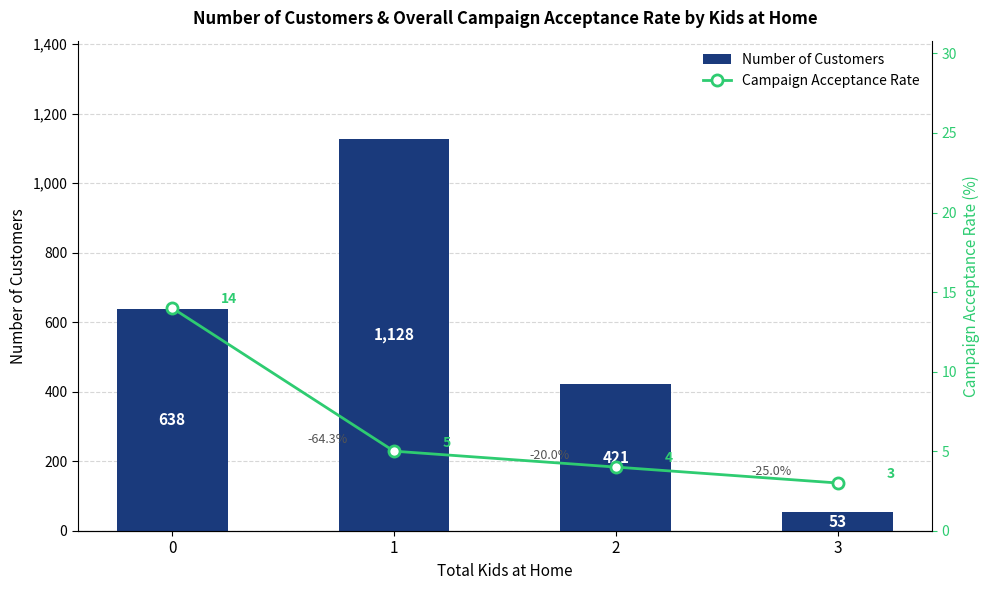

Are the bars horizontal?

No